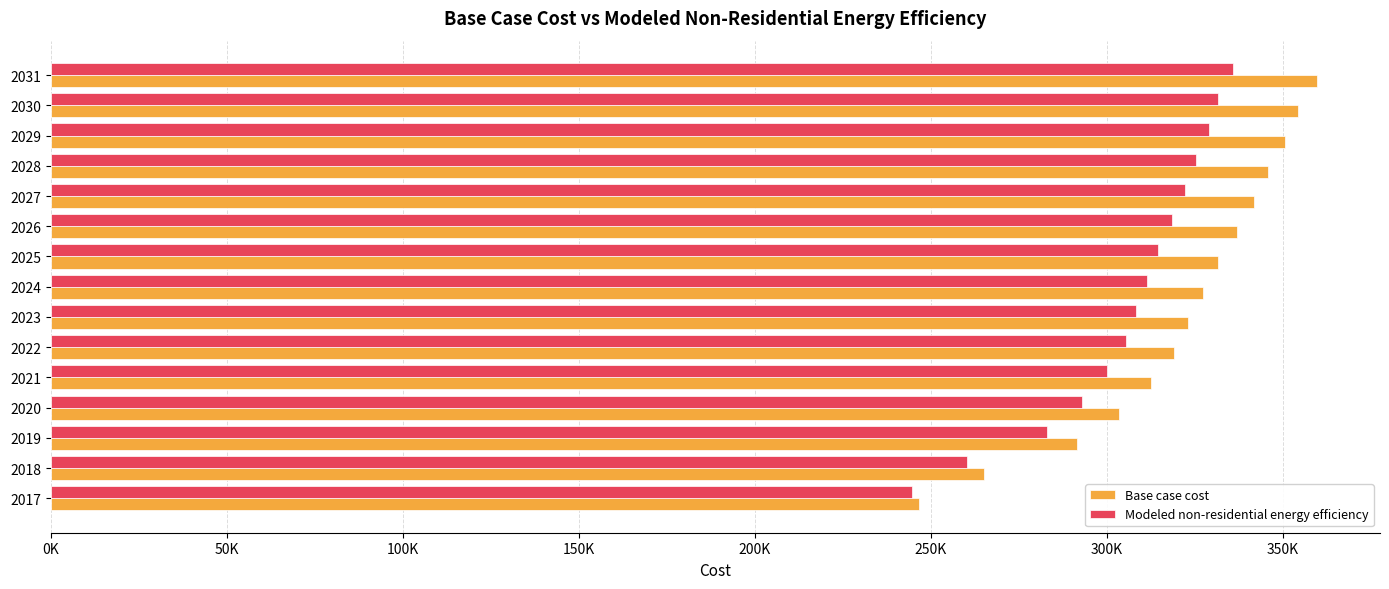

What are all the series names shown in the legend?

Base case cost, Modeled non-residential energy efficiency